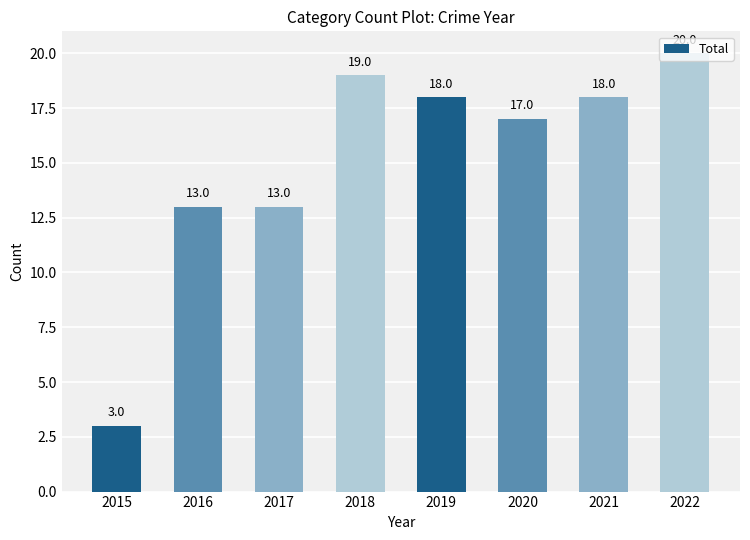

Approximately how many times larger is the value at 2019 compared to 2021?

1.0